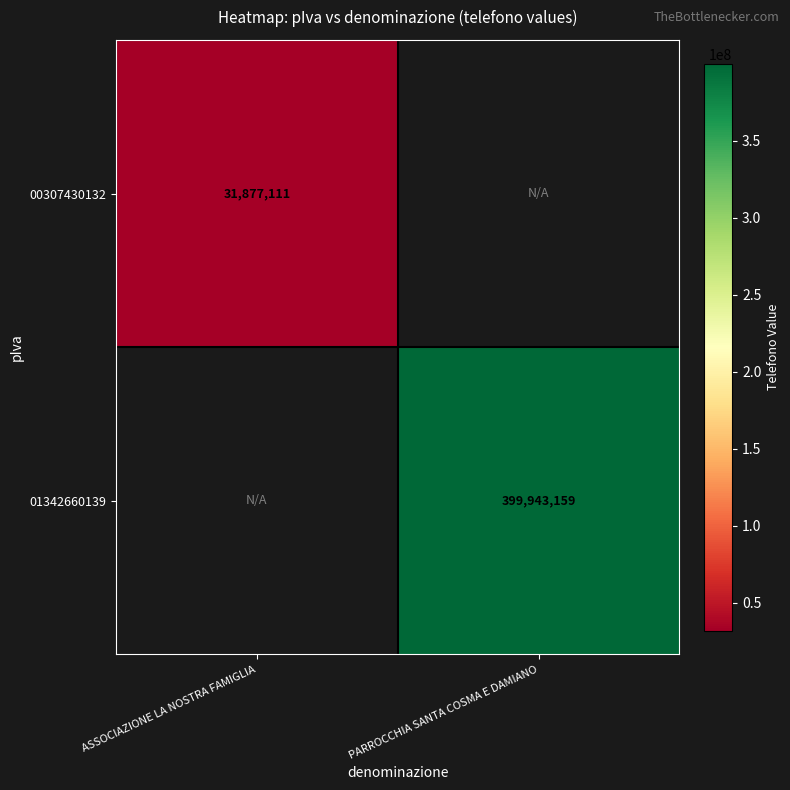

The value of 01342660139 at PARROCCHIA SANTA COSMA E DAMIANO is 573638915. True or false?

False